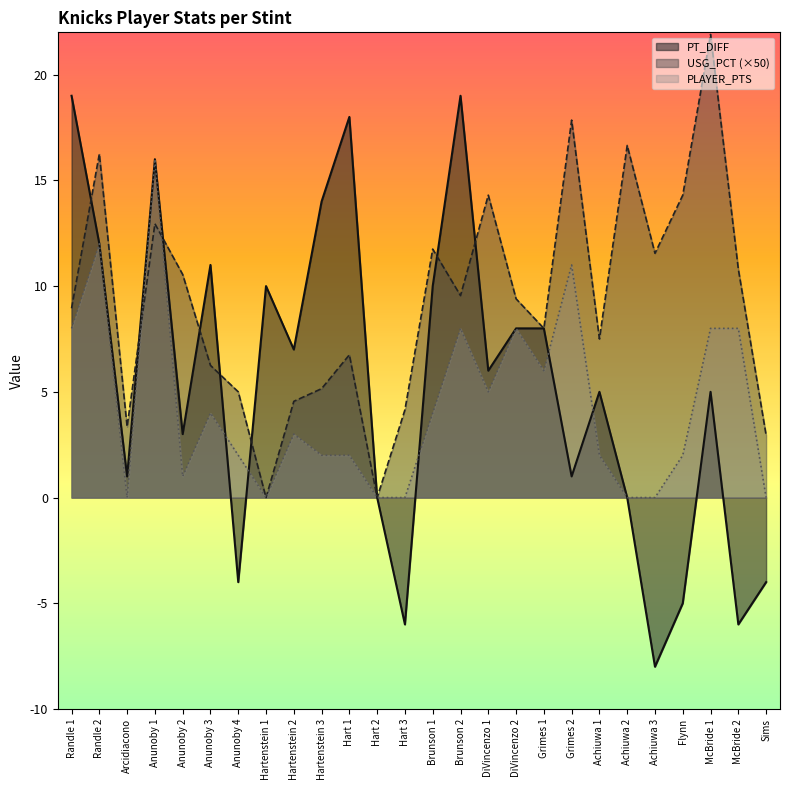

At how many categories does at least one series exceed 19?

1